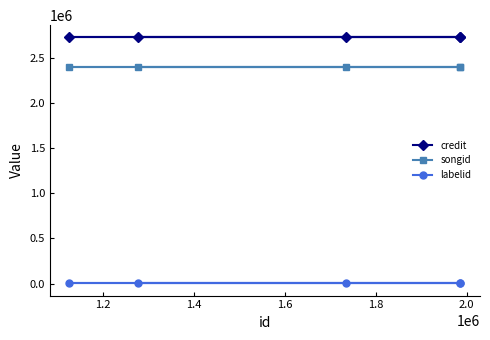

What is the value of the labelid point at the 1st from the left?

2519